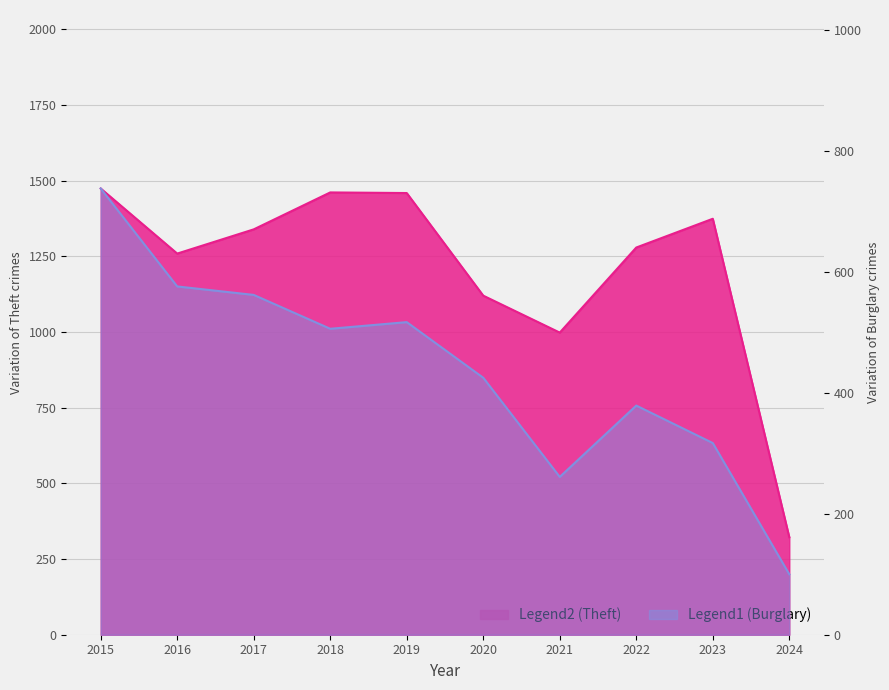

Where is the first local maximum for Theft?

2018